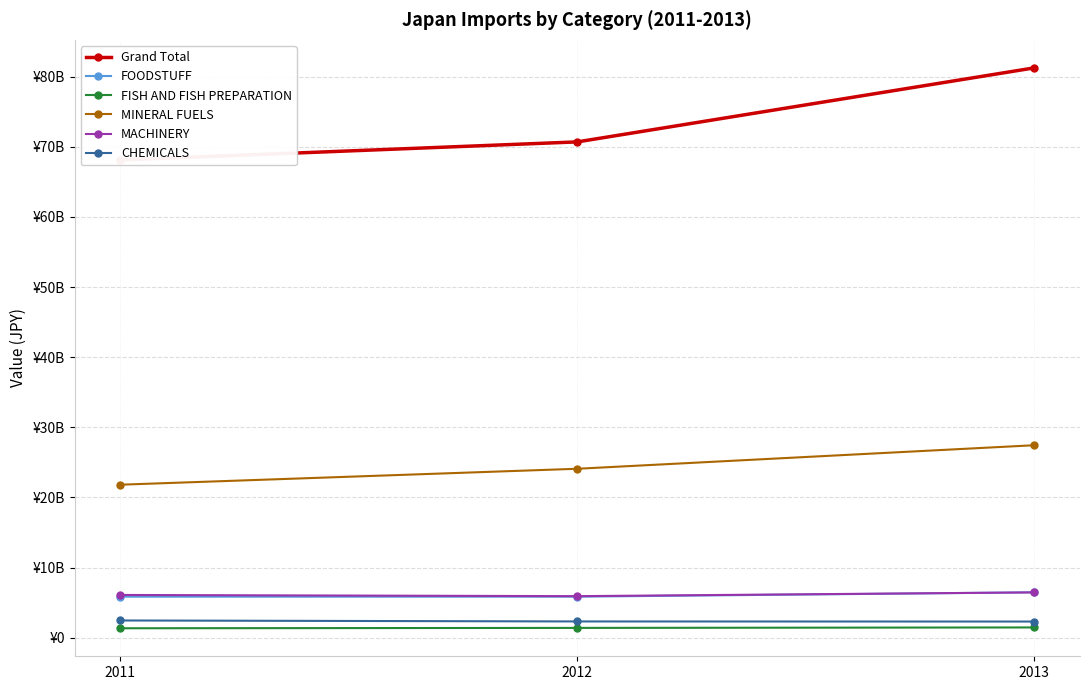

How many data points in Grand Total are less than 70688631840?

1